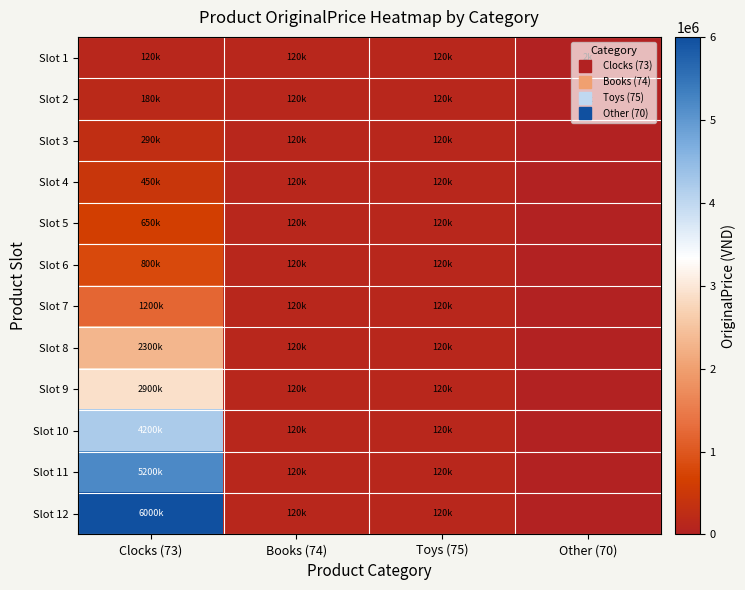

Reading left to right, what are all the values shown in this chart?

Slot 1: Clocks (73)=120000	Books (74)=120000	Toys (75)=120000	Other (70)=2000
Slot 2: Clocks (73)=180000	Books (74)=120000	Toys (75)=120000	Other (70)=1000
Slot 3: Clocks (73)=290000	Books (74)=120000	Toys (75)=120000	Other (70)=0
Slot 4: Clocks (73)=450000	Books (74)=120000	Toys (75)=120000	Other (70)=0
Slot 5: Clocks (73)=650000	Books (74)=120000	Toys (75)=120000	Other (70)=0
Slot 6: Clocks (73)=800000	Books (74)=120000	Toys (75)=120000	Other (70)=0
Slot 7: Clocks (73)=1200000	Books (74)=120000	Toys (75)=120000	Other (70)=0
Slot 8: Clocks (73)=2300000	Books (74)=120000	Toys (75)=120000	Other (70)=0
Slot 9: Clocks (73)=2900000	Books (74)=120000	Toys (75)=120000	Other (70)=0
Slot 10: Clocks (73)=4200000	Books (74)=120000	Toys (75)=120000	Other (70)=0
Slot 11: Clocks (73)=5200000	Books (74)=120000	Toys (75)=120000	Other (70)=0
Slot 12: Clocks (73)=6000000	Books (74)=120000	Toys (75)=120000	Other (70)=0